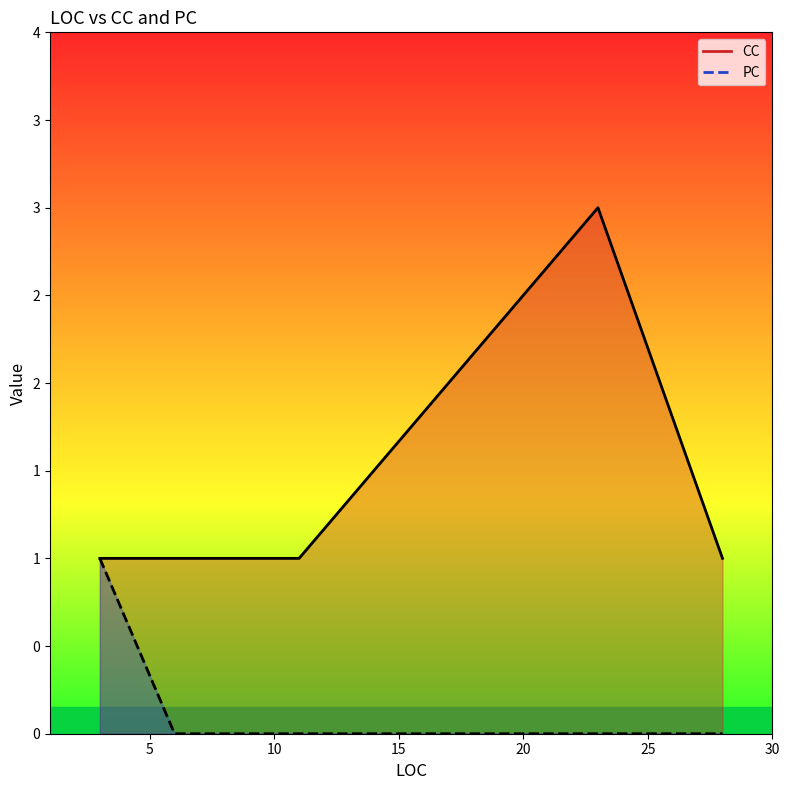

The chart shows a value of 0 at 11. True or false?

True